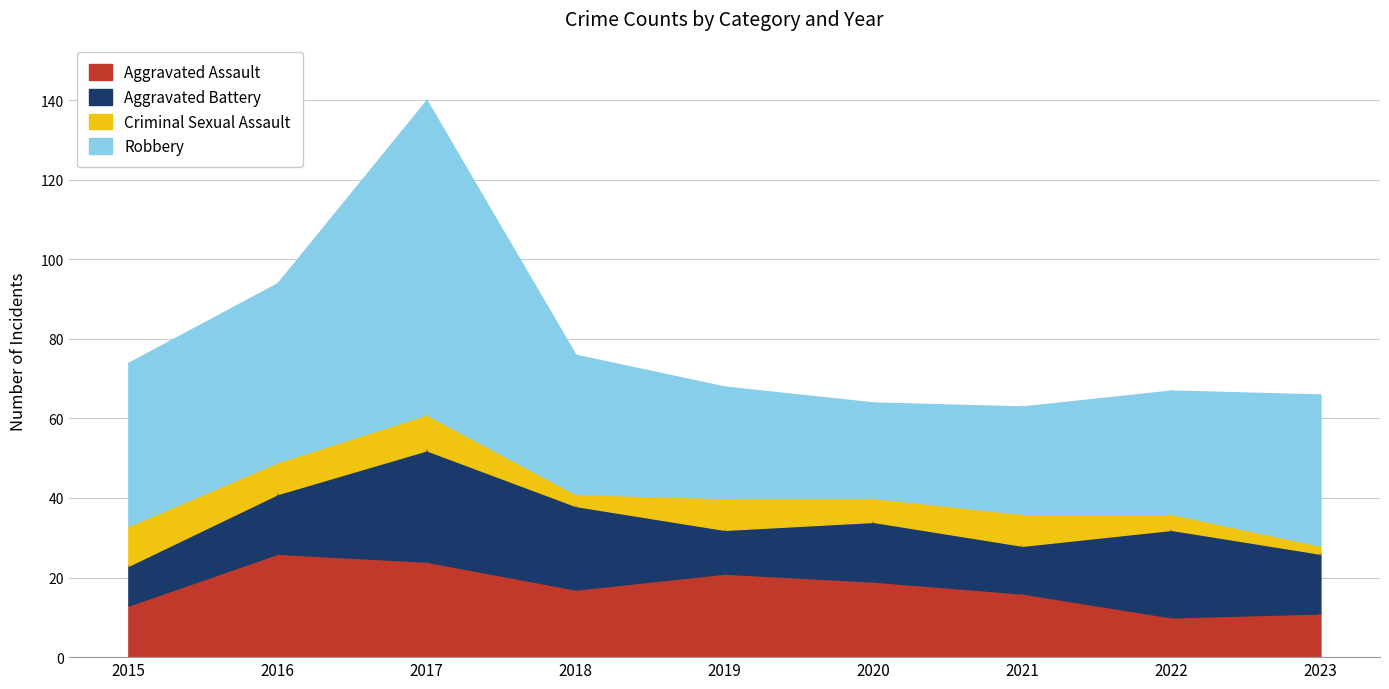

What is the value of the Robbery point at the 2nd from the left?

45